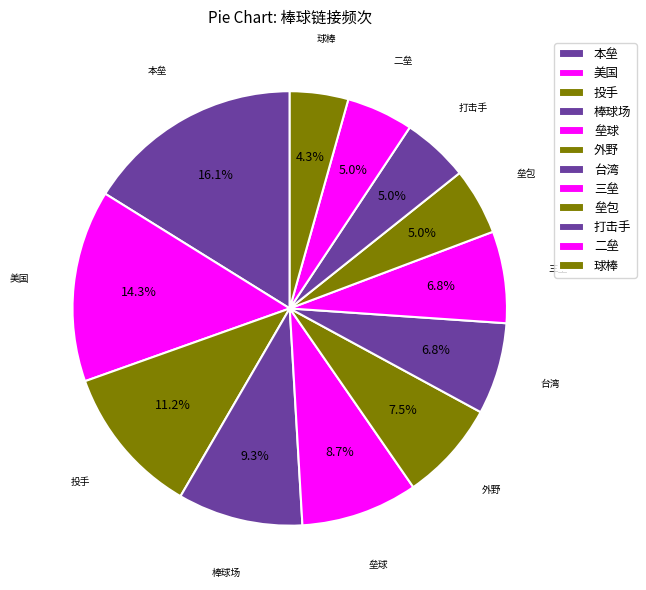

What is the largest slice in the pie chart?

本垒